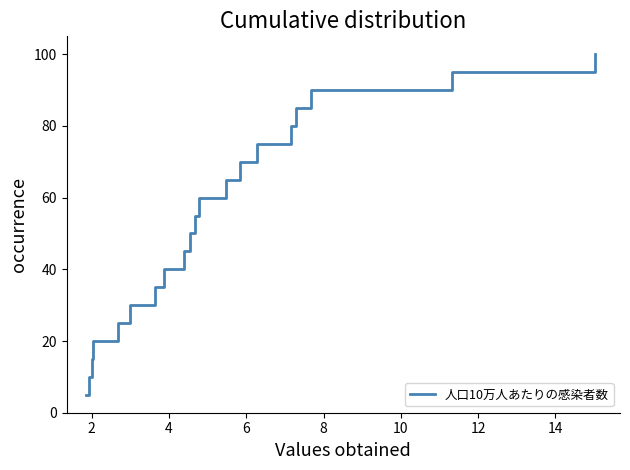

What is the difference between the maximum and minimum values?

95.0